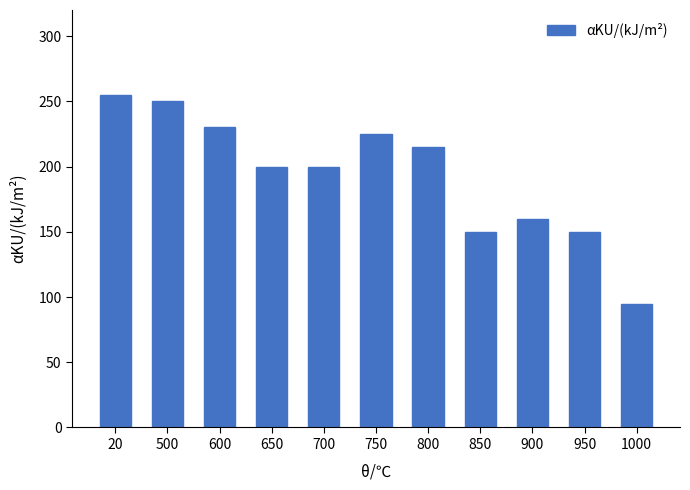

Reading left to right, what are all the values shown in this chart?

20=255	500=250	600=230	650=200	700=200	750=225	800=215	850=150	900=160	950=150	1000=95